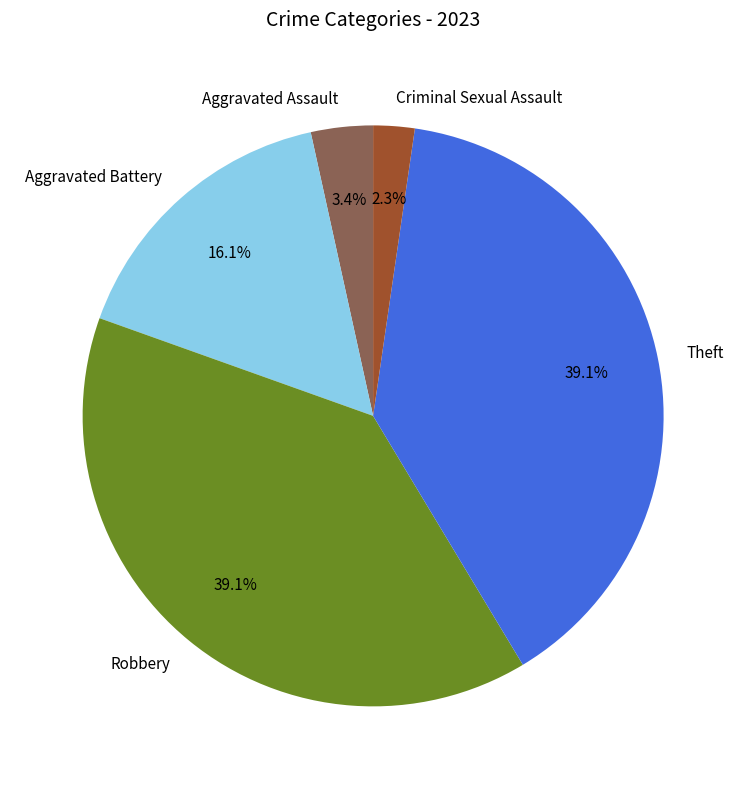

Which slice is the smallest?

Criminal Sexual Assault